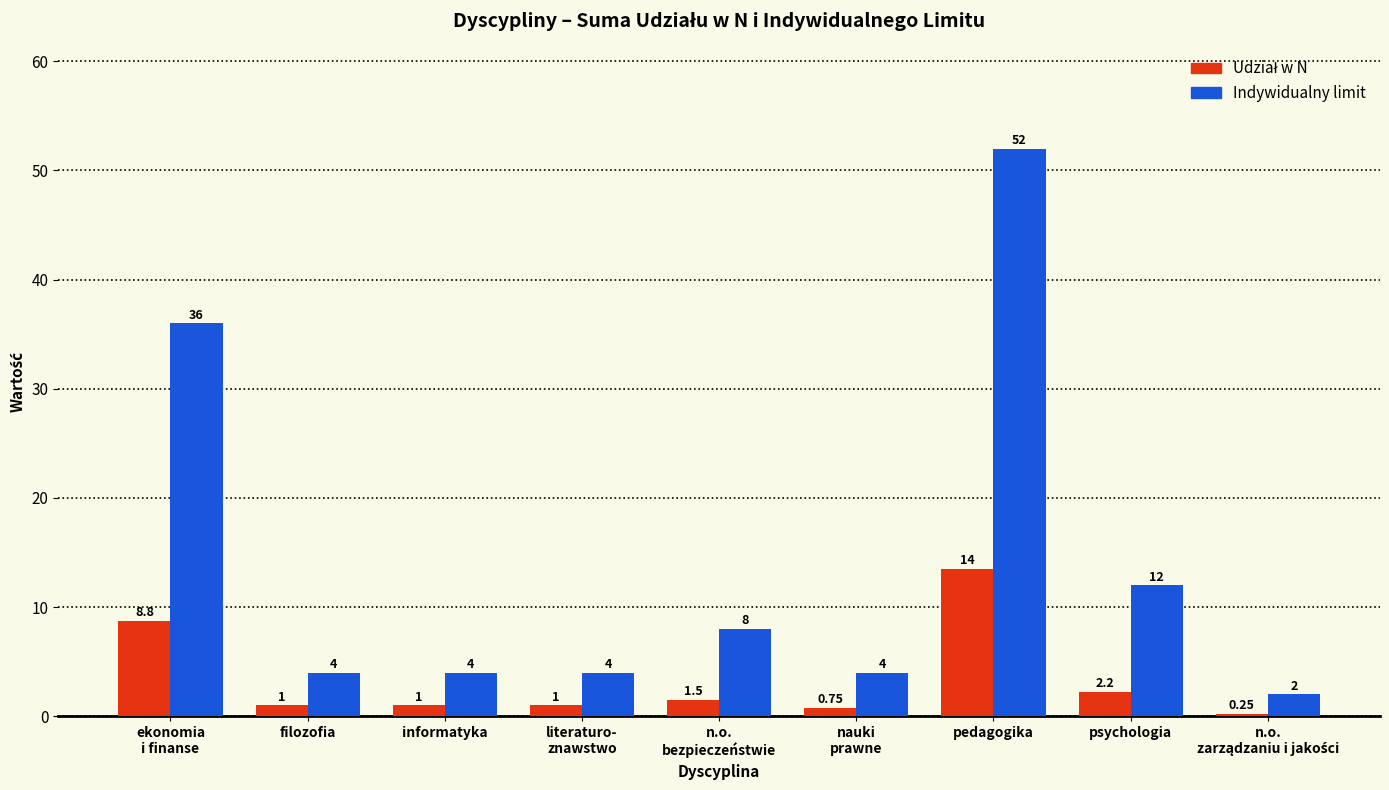

Which series has the largest total across all categories?

Indywidualny limit